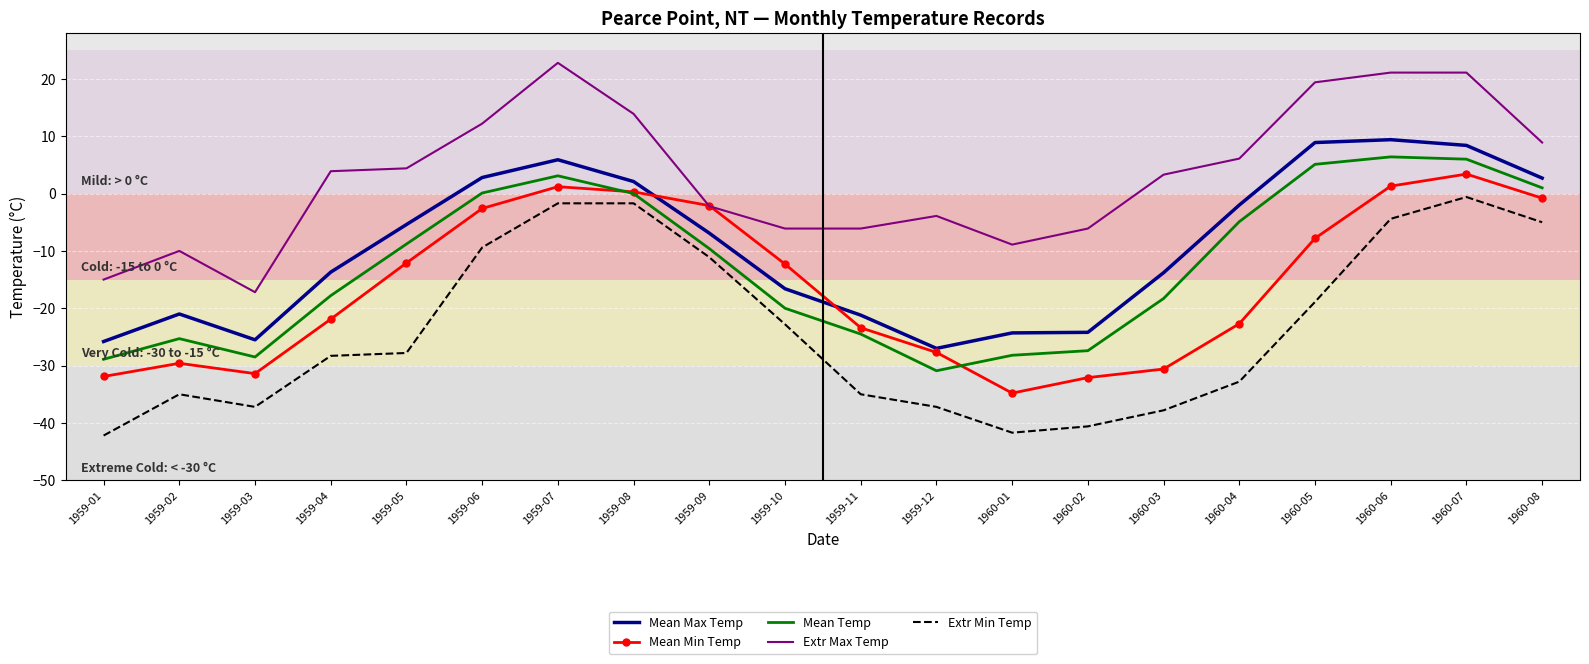

True or false: Extr Max Temp and Extr Min Temp intersect in this chart.

False